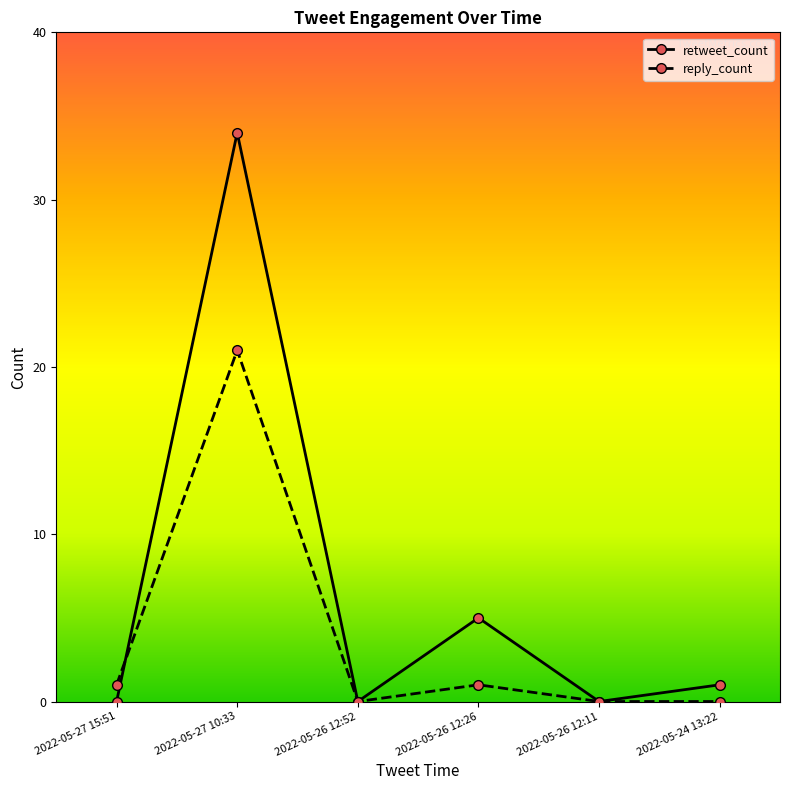

What is the label of the 3rd point from the right?

2022-05-26 12:26